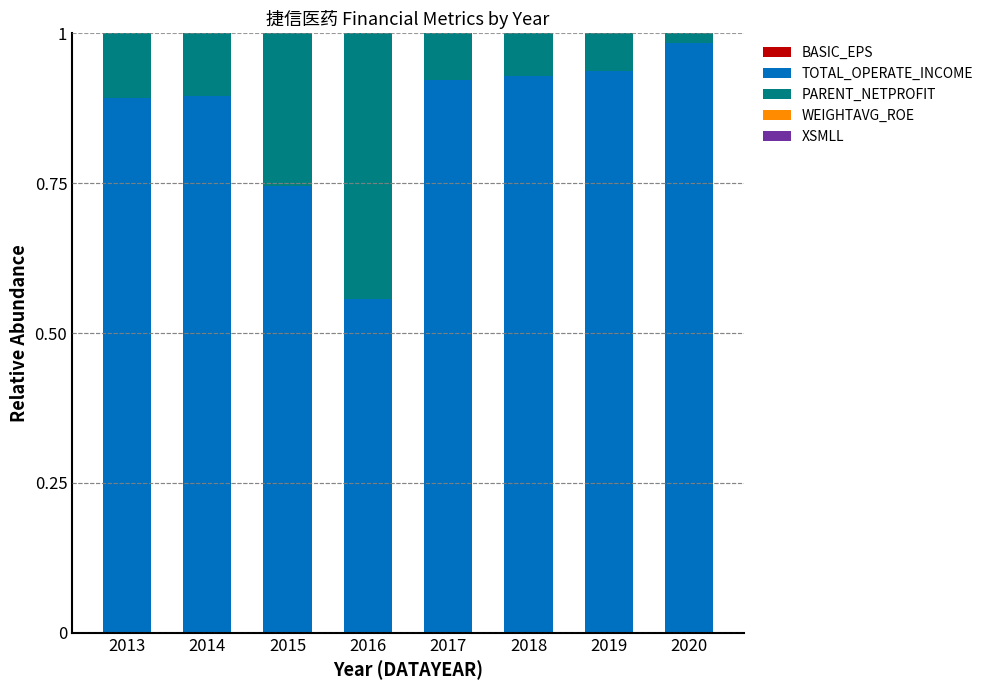

Are the bars grouped side by side (vs. stacked)?

No